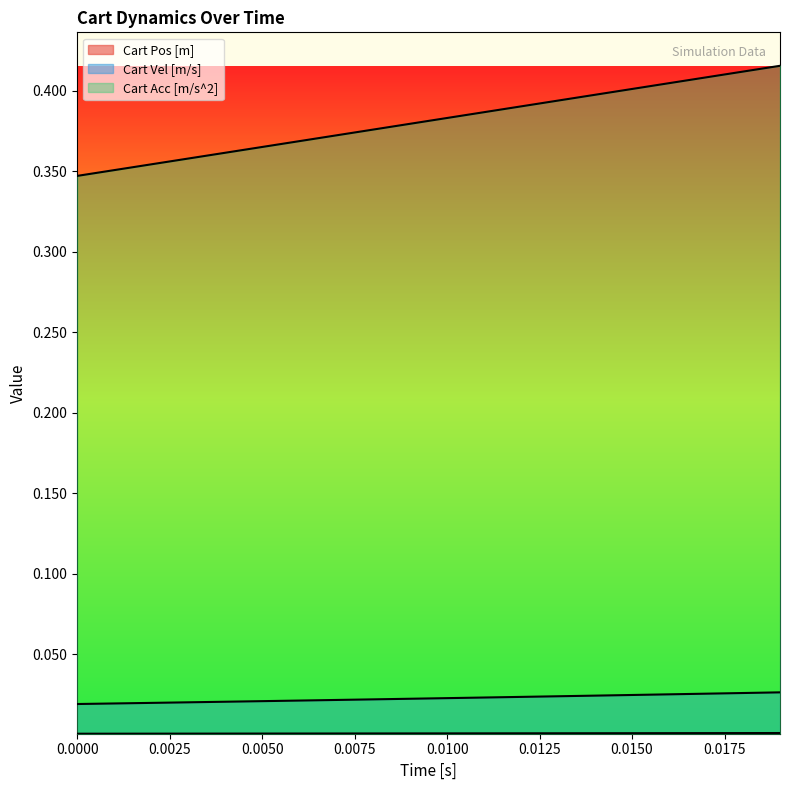

How many lines are shown in the chart?

3